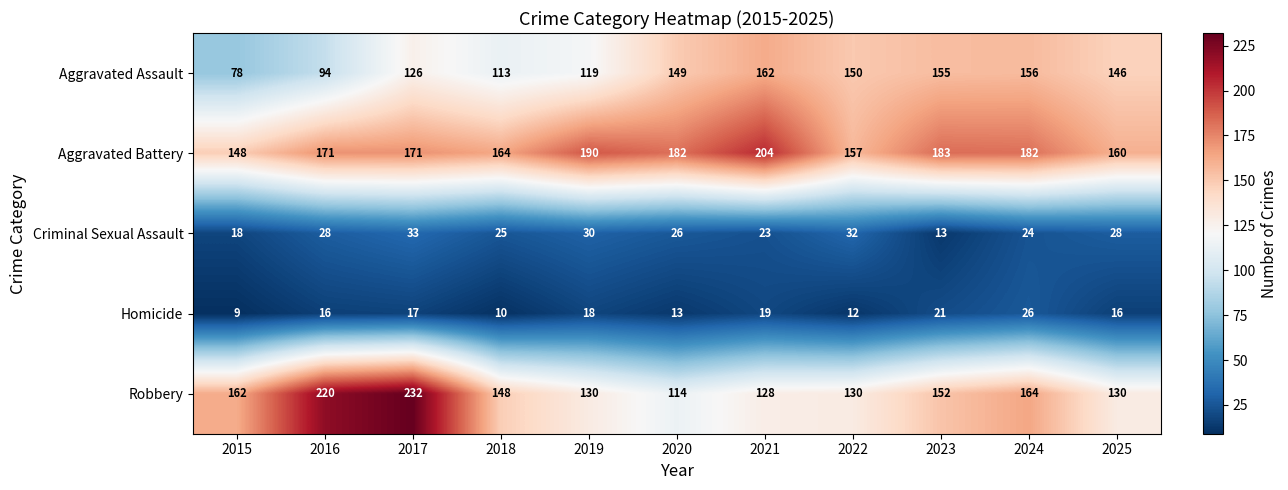

At how many categories does at least one series exceed 214?

2